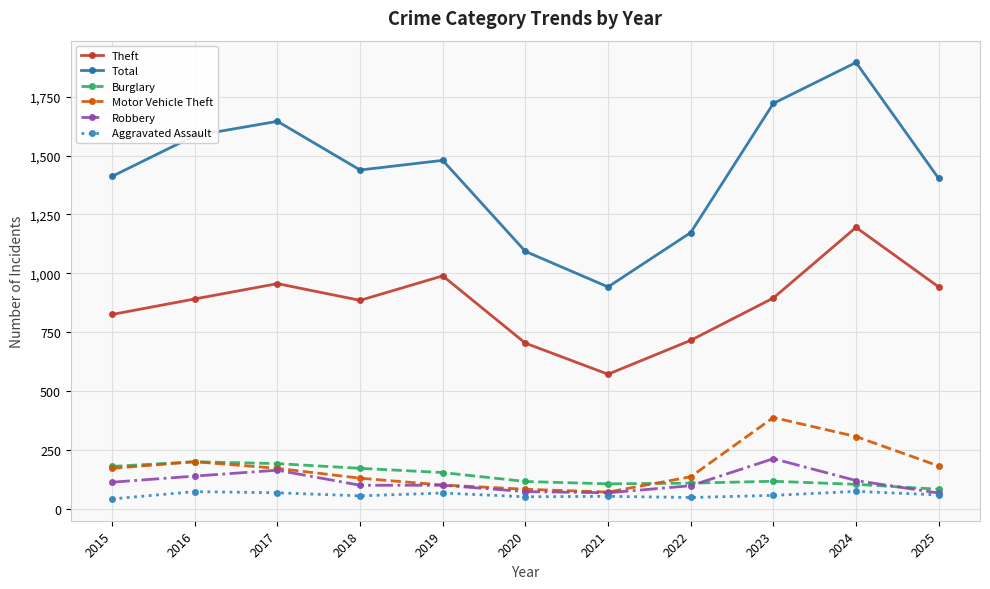

What is the minimum value for Total?

942